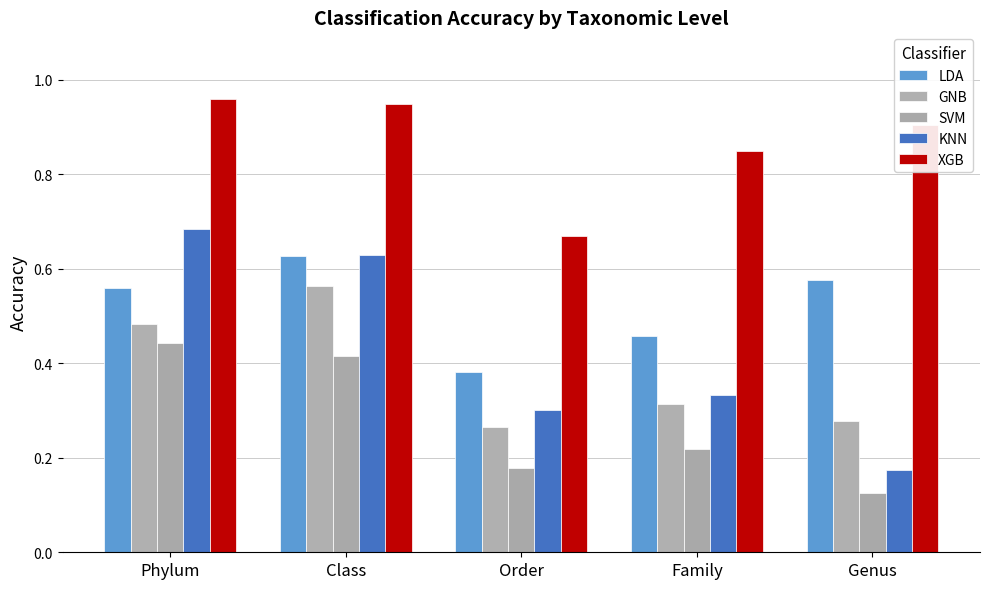

The value of GNB at Family is 0.4. True or false?

False